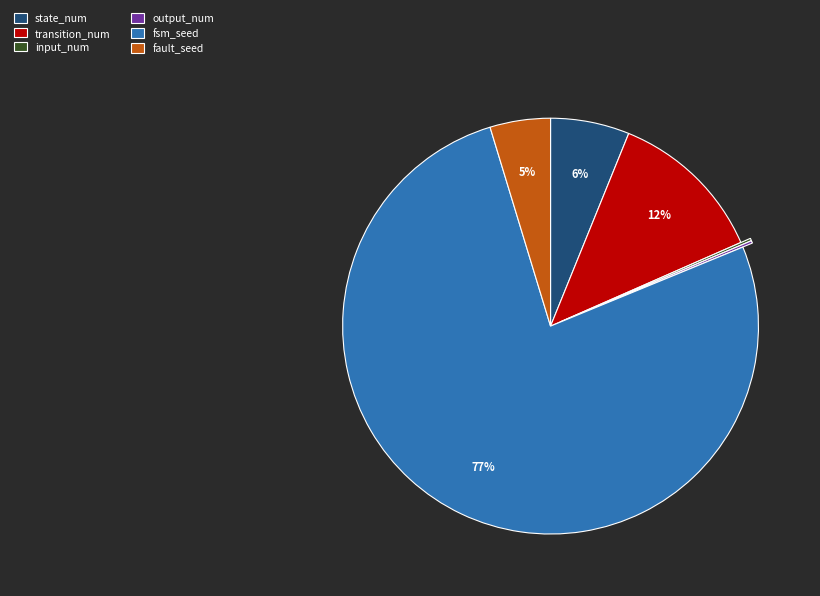

To the nearest percent, what portion does fault_seed represent?

5%